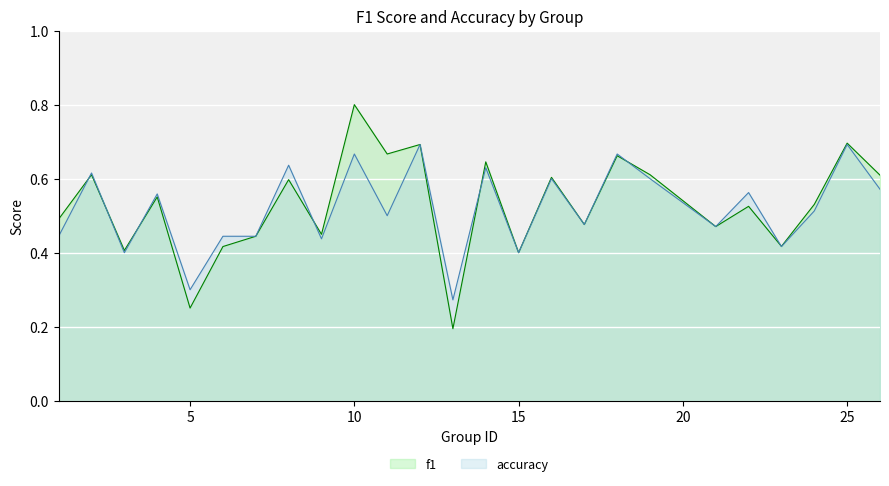

After their last crossing, which series has the higher values: accuracy or f1?

f1